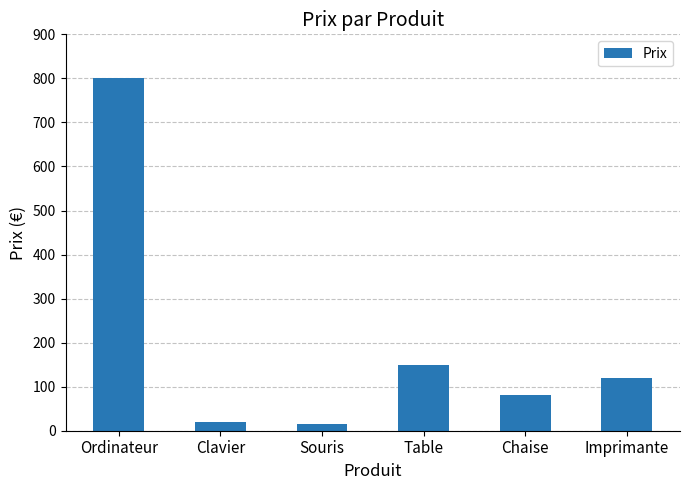

What position from the left is Imprimante?

6